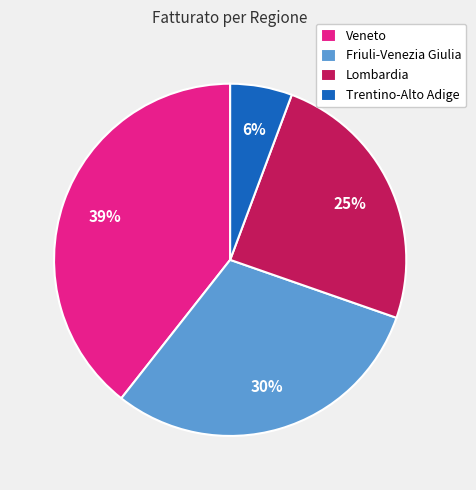

How many segments does this pie chart have?

4